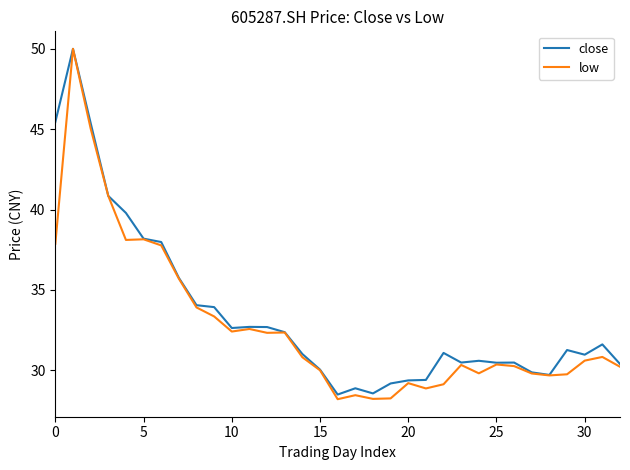

What is the difference between the maximum and minimum values in the close series?

21.5